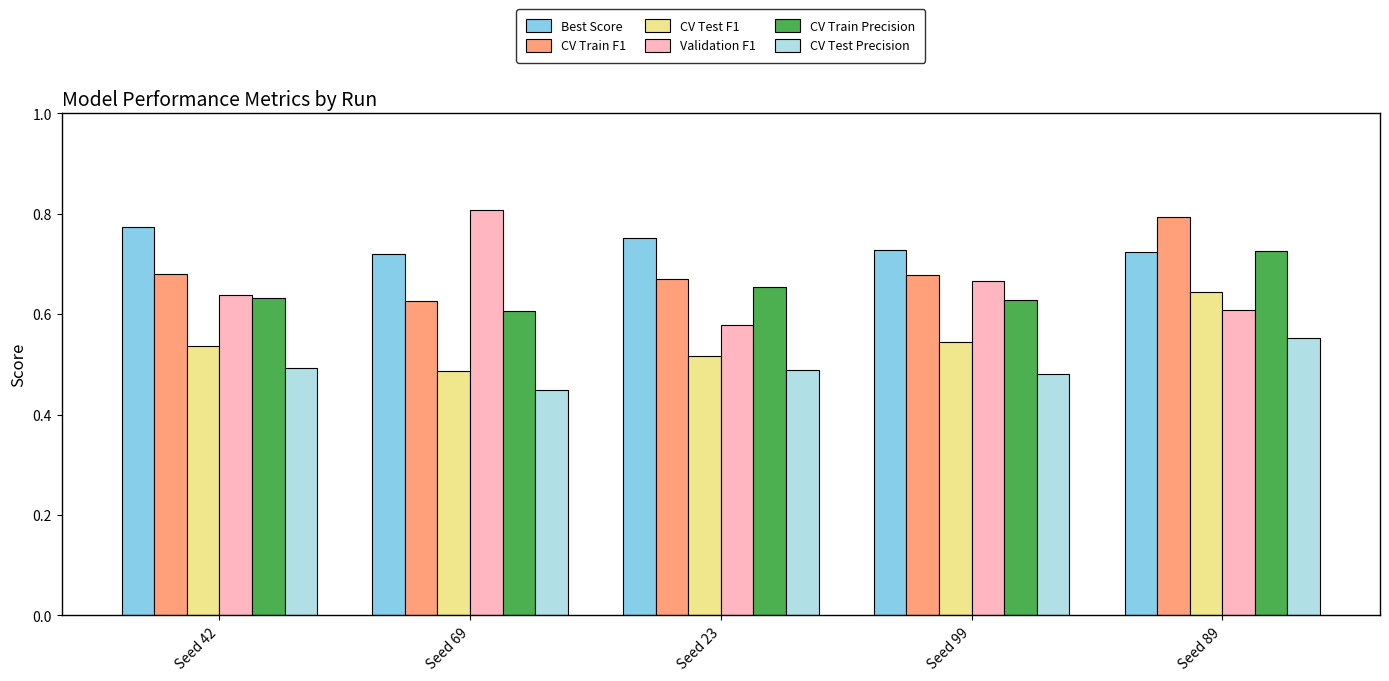

Does the chart contain any negative values?

No